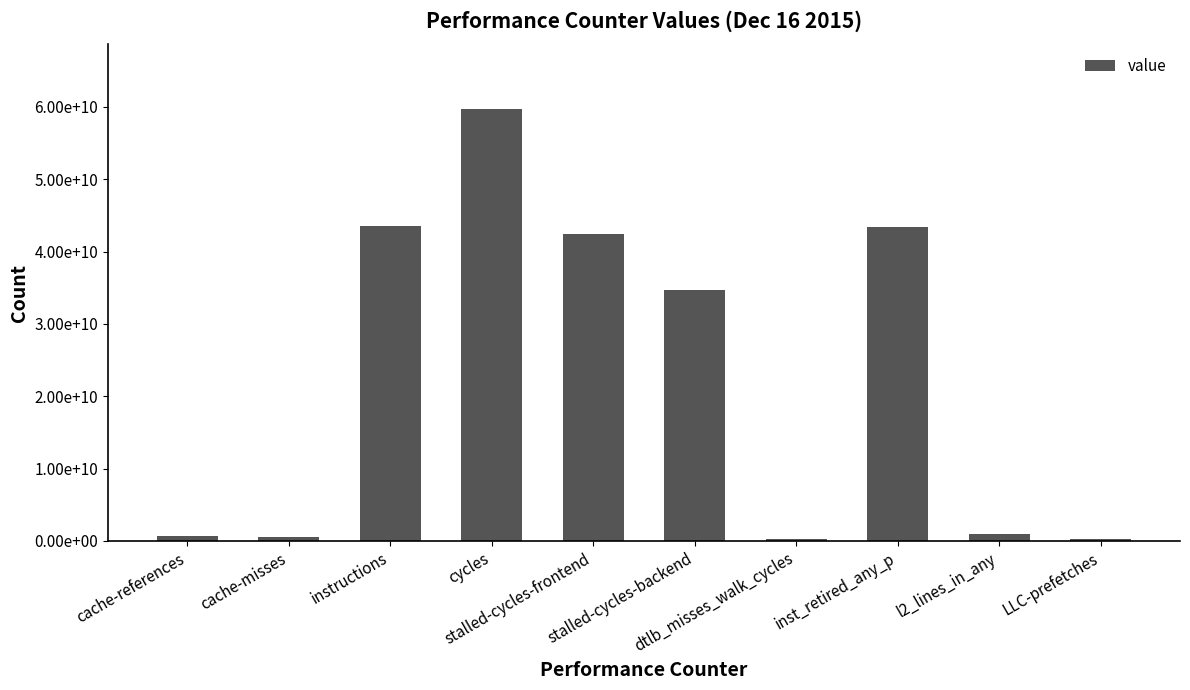

What value does the data have at cache-misses, to the nearest 50?

551858450